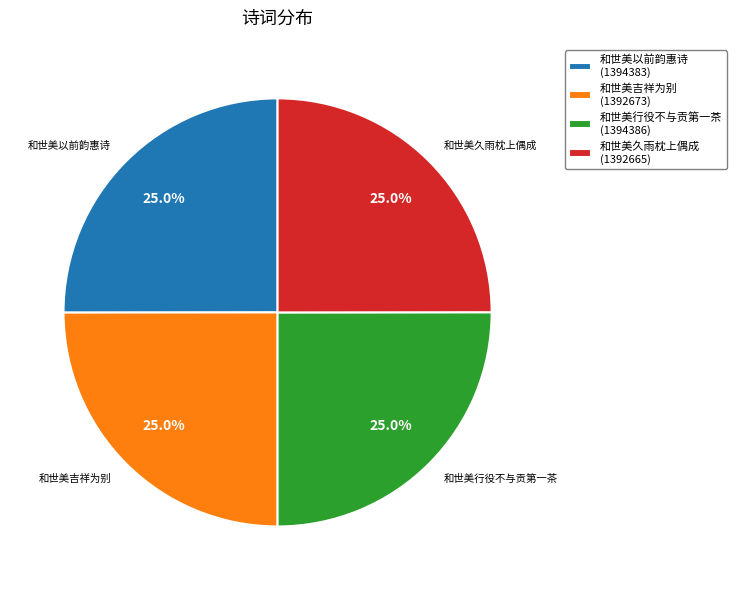

What is the ratio of the value at 和世美行役不与贡第一茶 (1394386) to the value at 和世美以前韵惠诗 (1394383)?

1.0